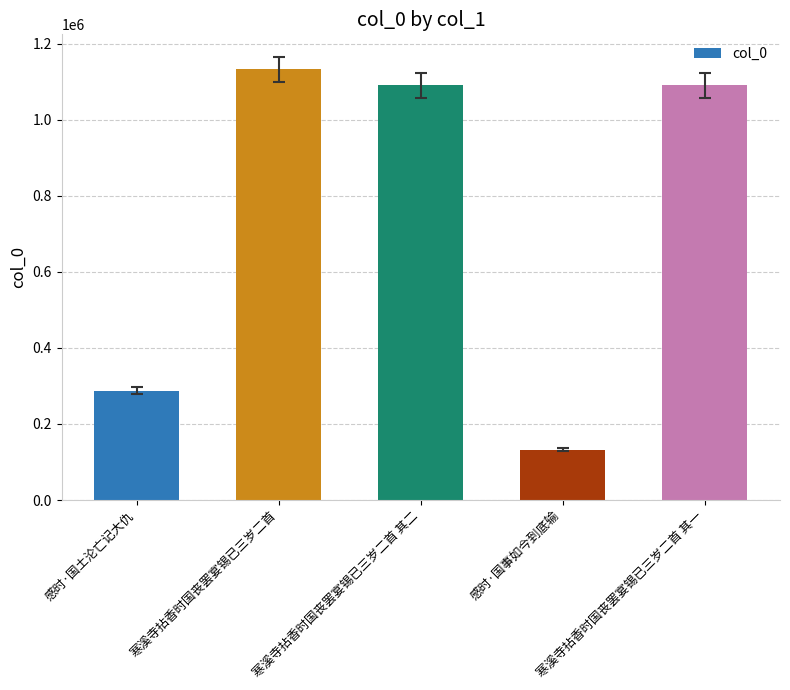

What is the smallest value displayed?

131606